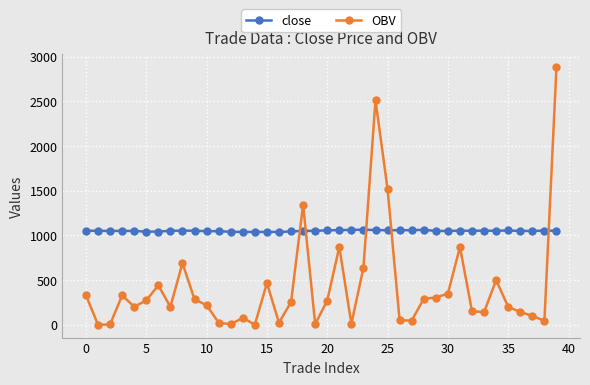

What are all the series names shown in the legend?

close, OBV